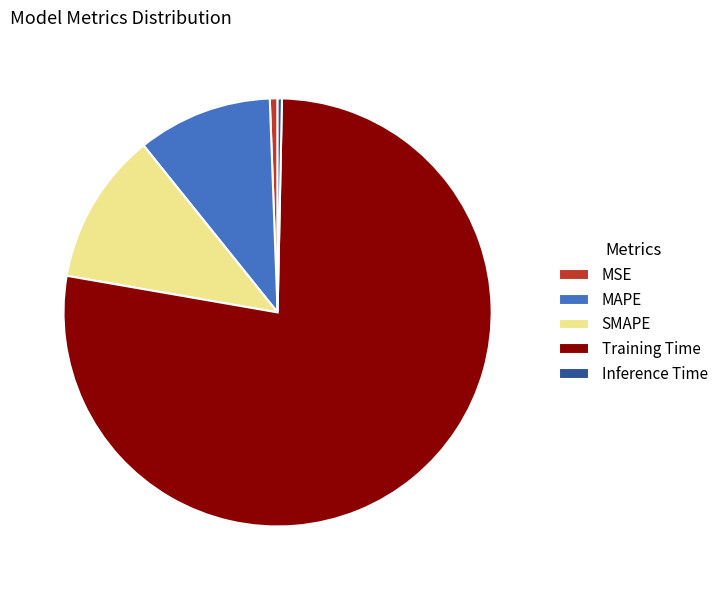

True or false: MSE accounts for 1% of the total.

True